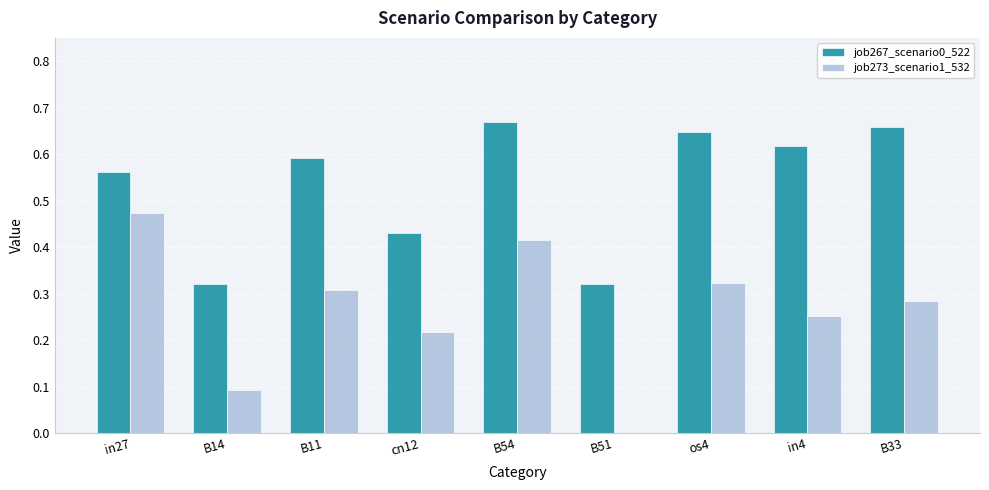

Are the bars horizontal?

No